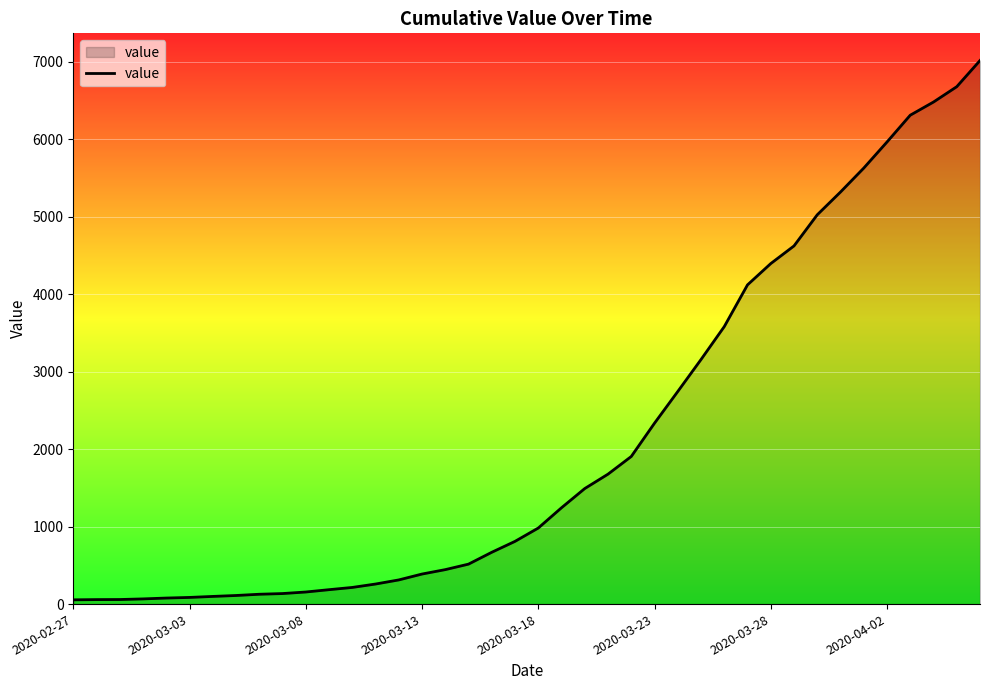

What is the maximum value shown in the chart?

7019